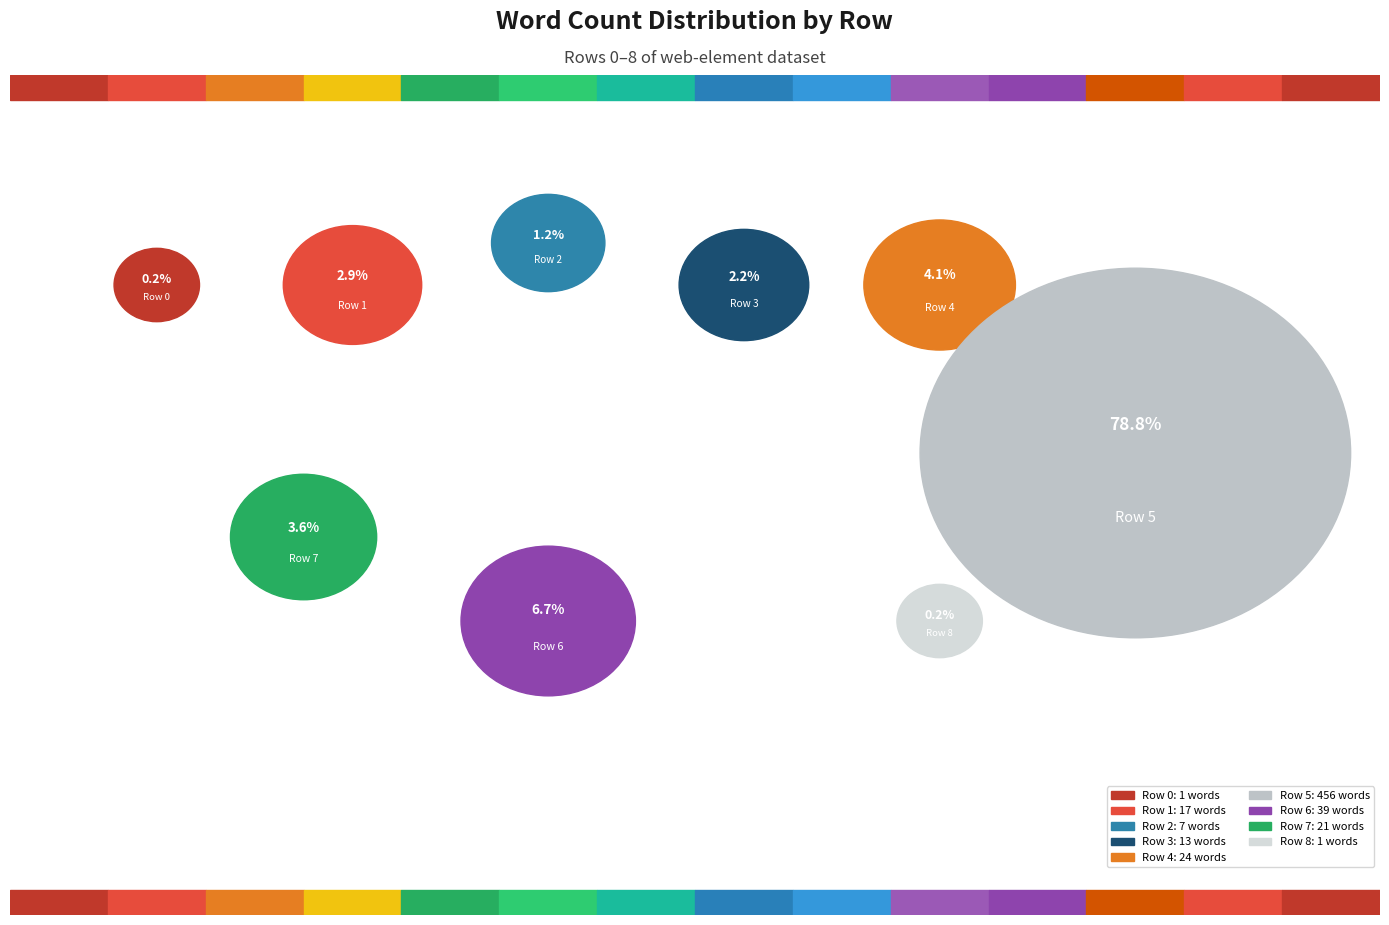

Is it true that Row 0 is 14% of the pie?

False